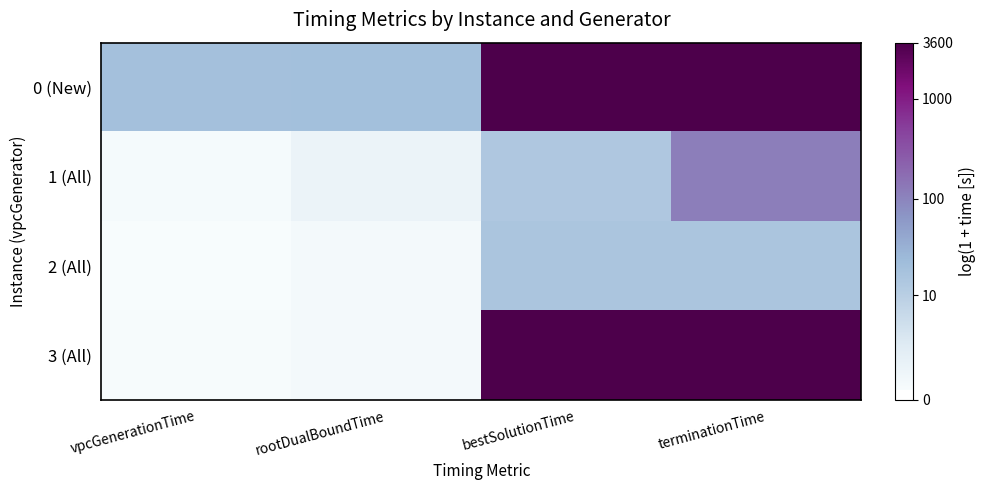

Which category has the highest value across all series?

terminationTime